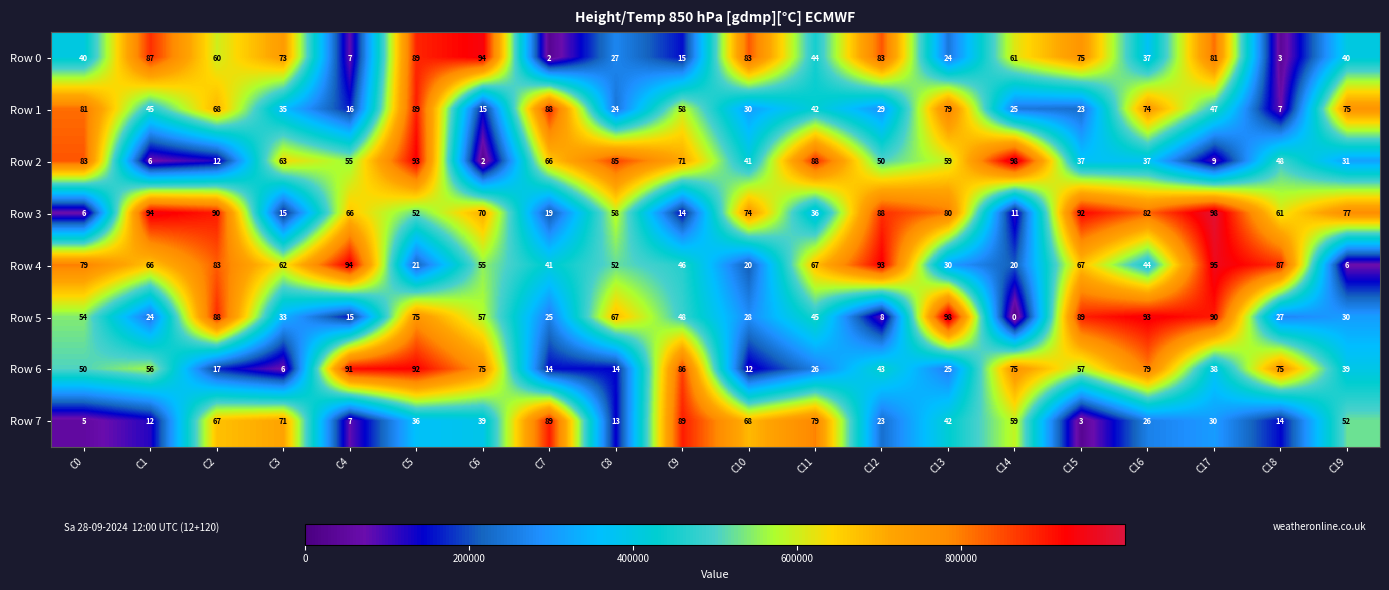

What is the difference between the Row 0 values at C16 and C5?

52